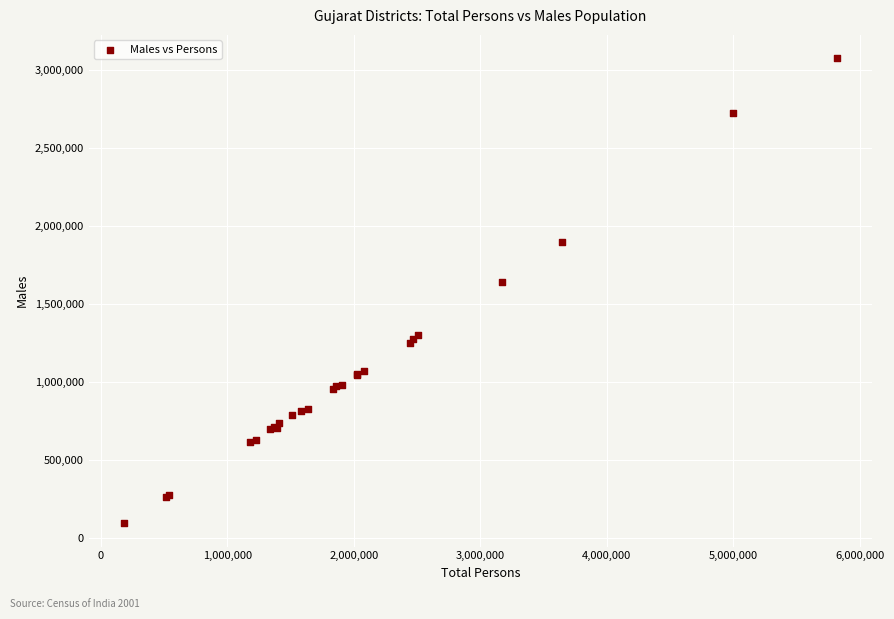

What Y value in the scatter plot is closest to 1584265?

1642018